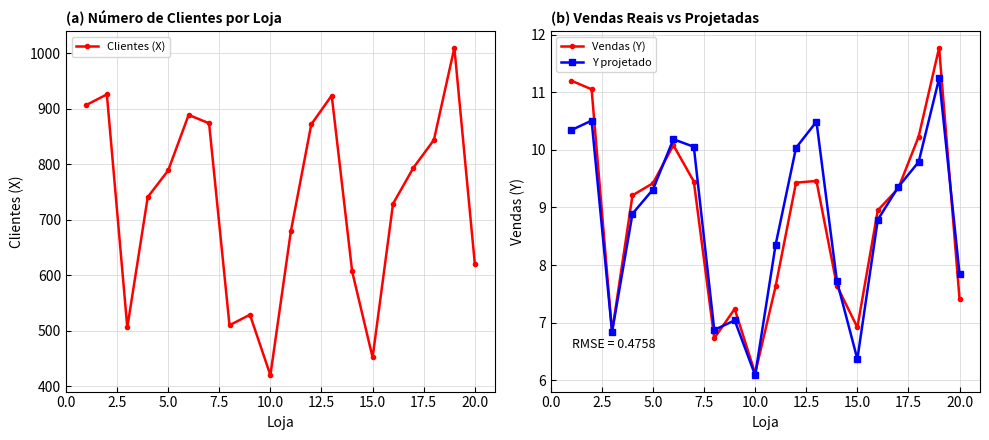

How many lines are shown in the chart?

3